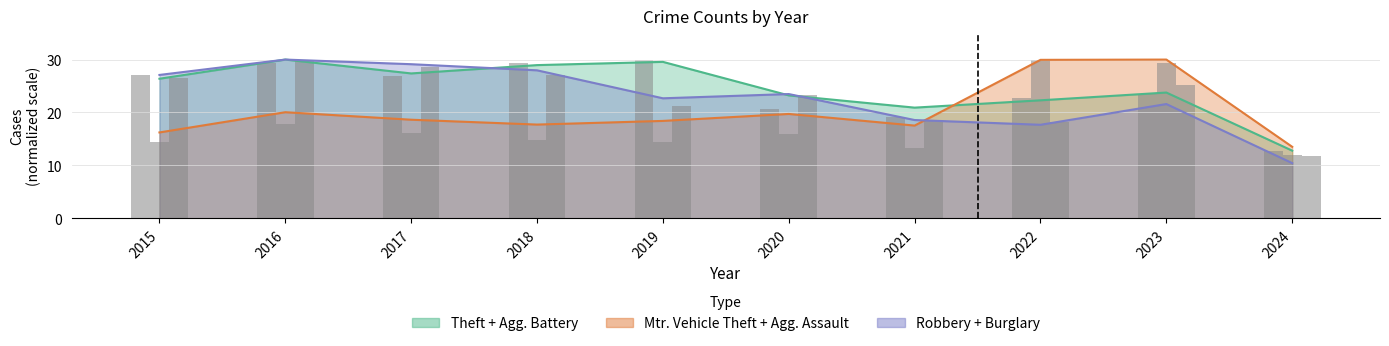

Which category has the highest value across all series?

2019